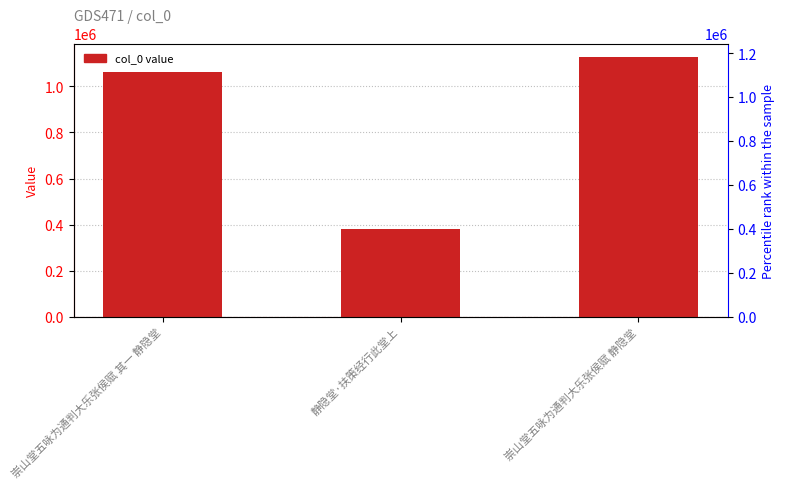

Rank the categories by value from lowest to highest.

静隐堂·扶策经行此堂上, 崇山堂五咏为通判大乐张侯赋 其一 静隐堂, 崇山堂五咏为通判大乐张侯赋 静隐堂